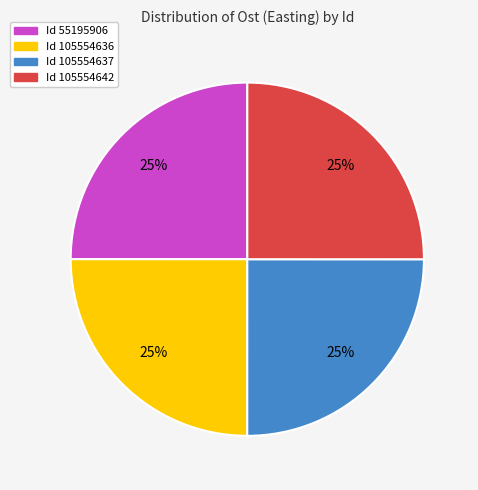

To the nearest percent, what is the average slice percentage?

25%